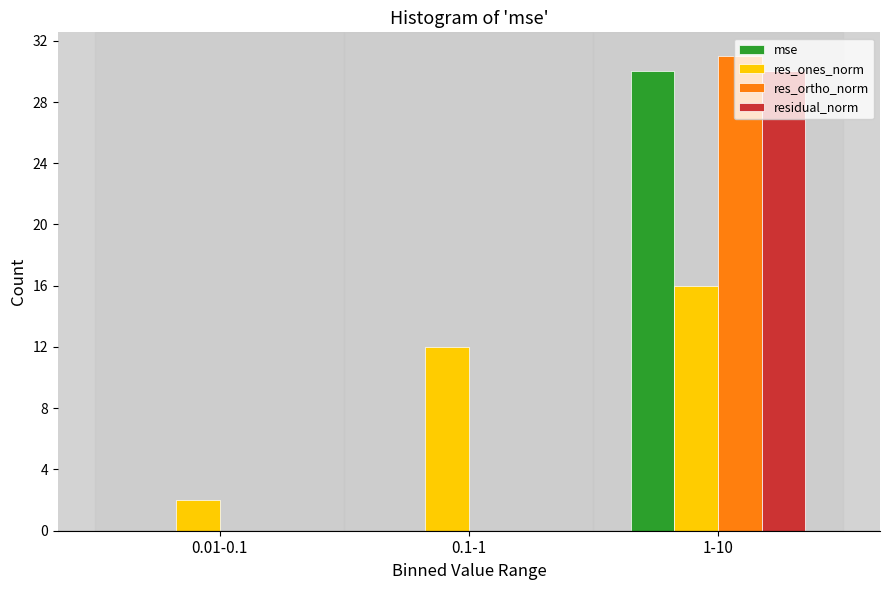

Reading left to right, transcribe all the data shown in this chart.

mse: 0.01-0.1=0	0.1-1=0	1-10=30
res_ones_norm: 0.01-0.1=2	0.1-1=12	1-10=16
res_ortho_norm: 0.01-0.1=0	0.1-1=0	1-10=31
residual_norm: 0.01-0.1=0	0.1-1=0	1-10=30